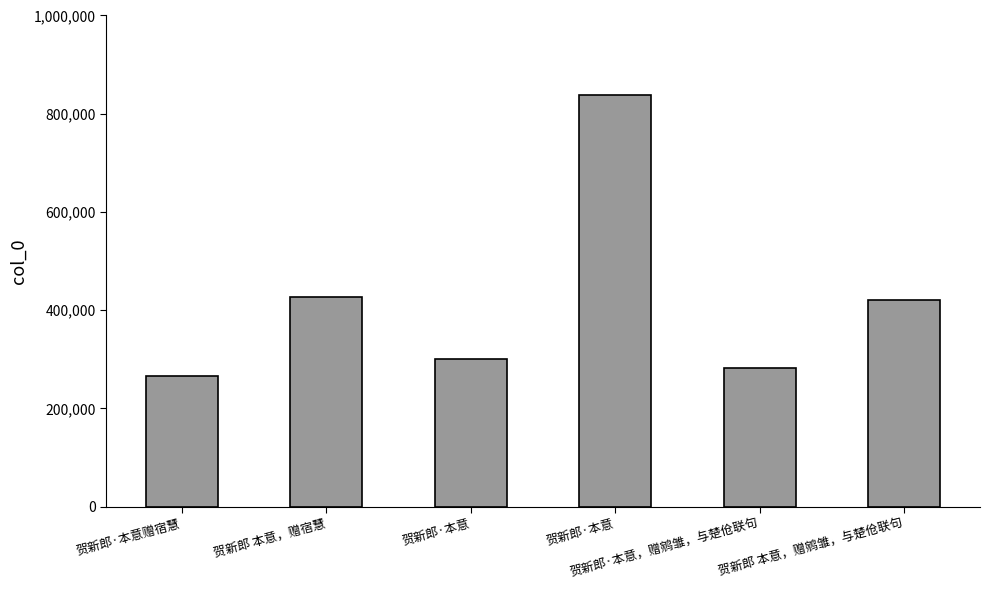

Which has a higher value, 贺新郎·本意 or 贺新郎·本意赠宿慧?

贺新郎·本意